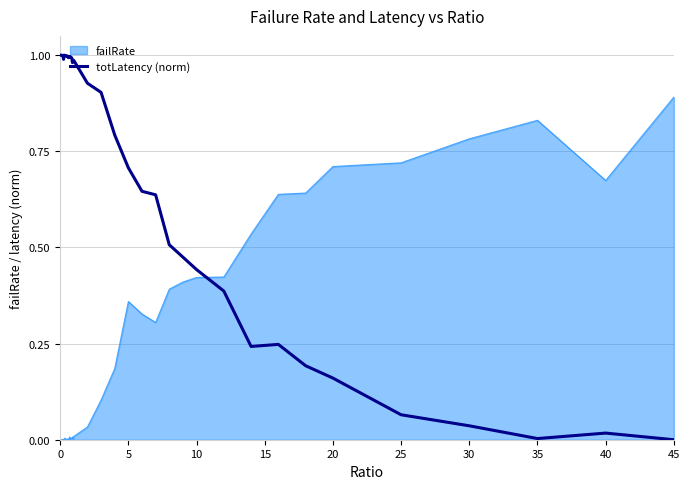

Which series has the largest total across all categories?

totLatency (norm)